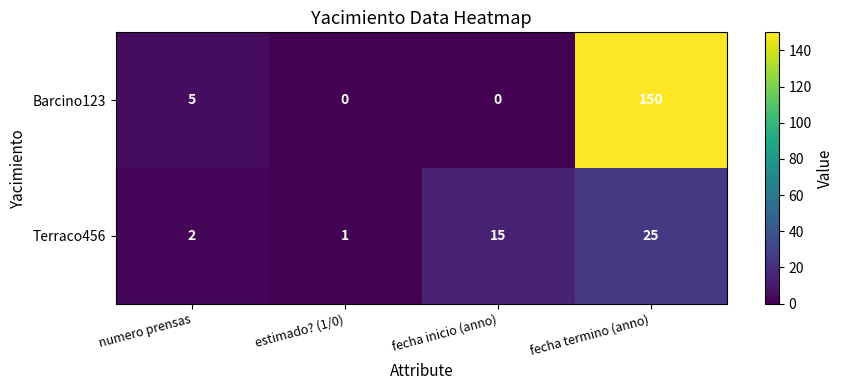

At how many categories does at least one series exceed 4?

3